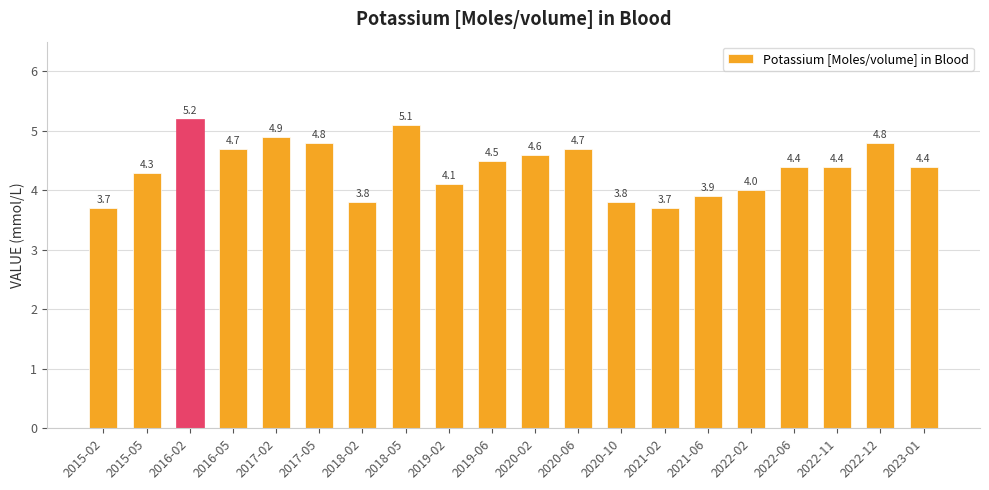

At which label is the value closest to 4?

2022-02